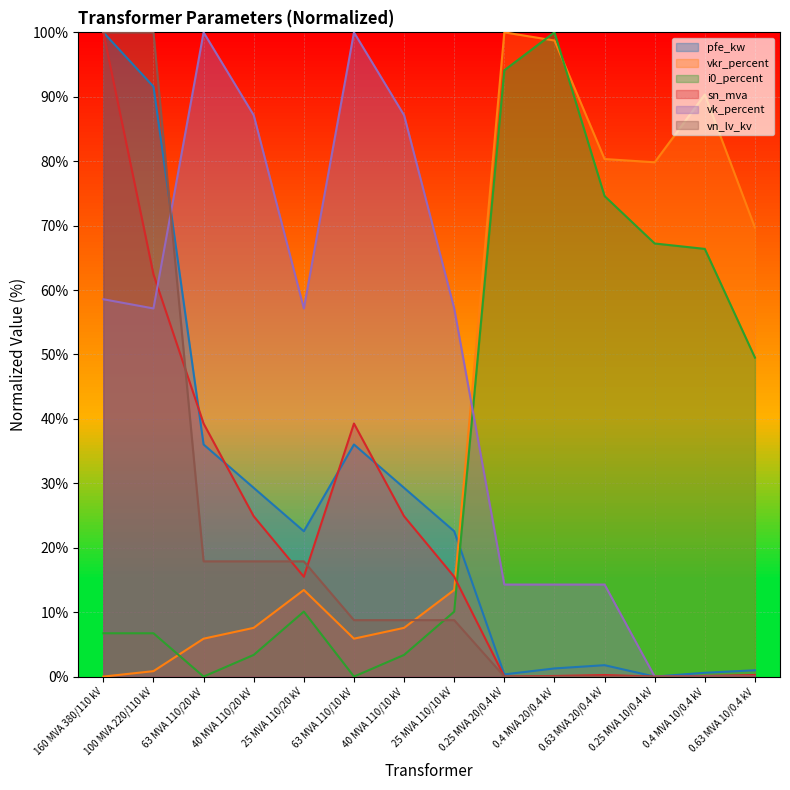

What is the label of the 13th point from the left?

0.4 MVA 10/0.4 kV